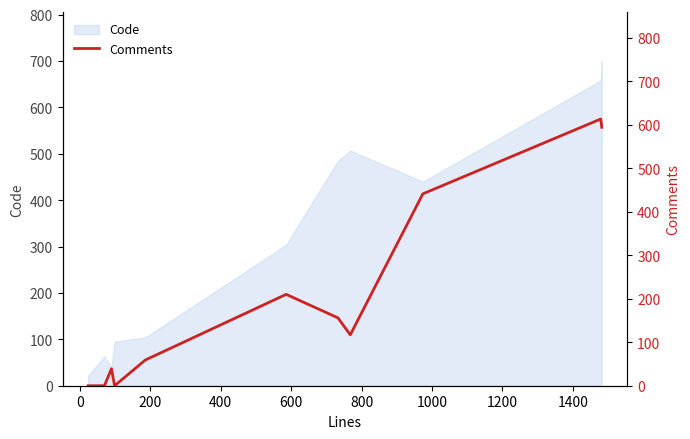

How many points are lower than both their immediate neighbors (excluding endpoints)?

2